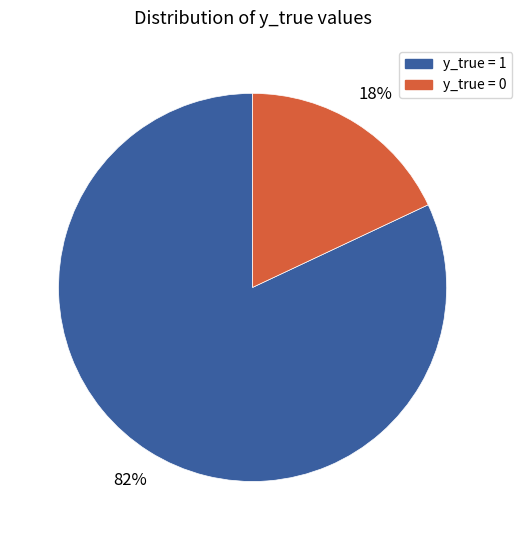

To the nearest percent, what is the combined percentage of y_true = 1 and y_true = 0?

100%